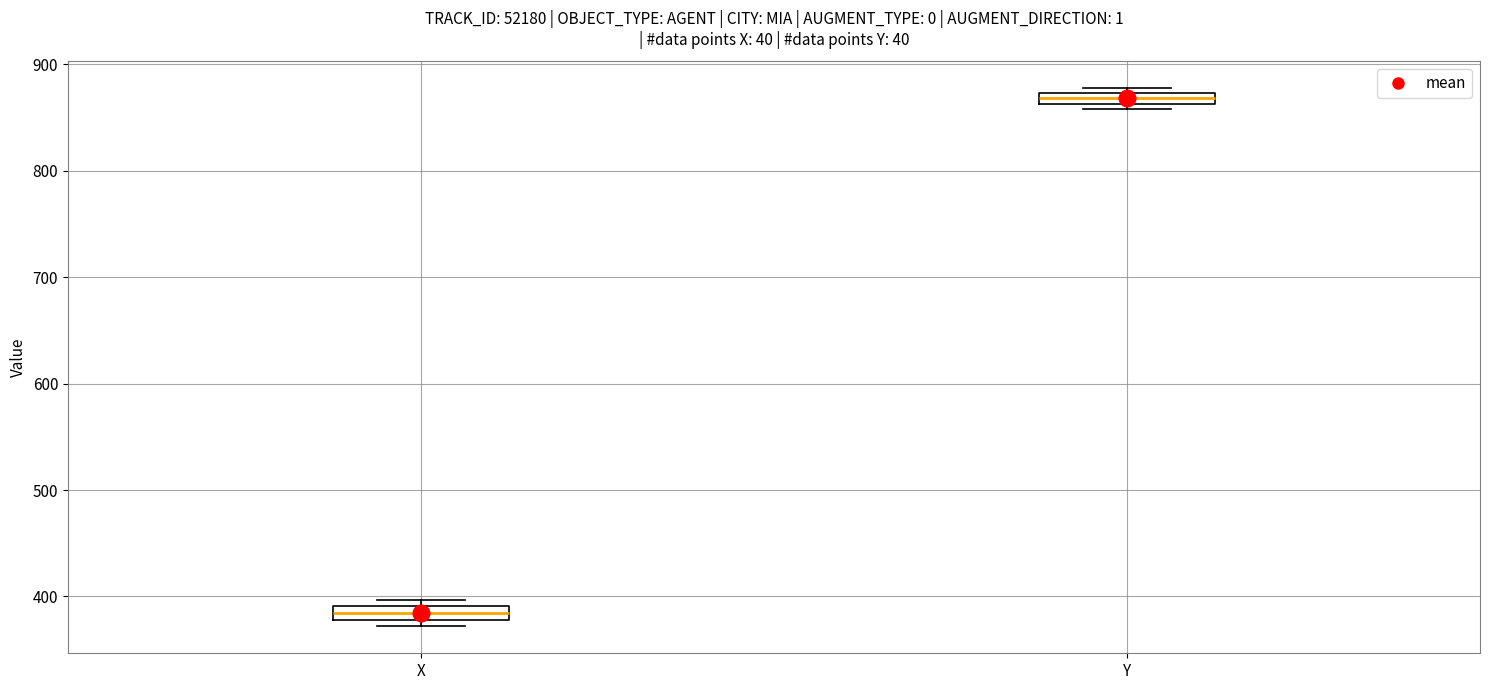

Which box has the highest median line?

Y